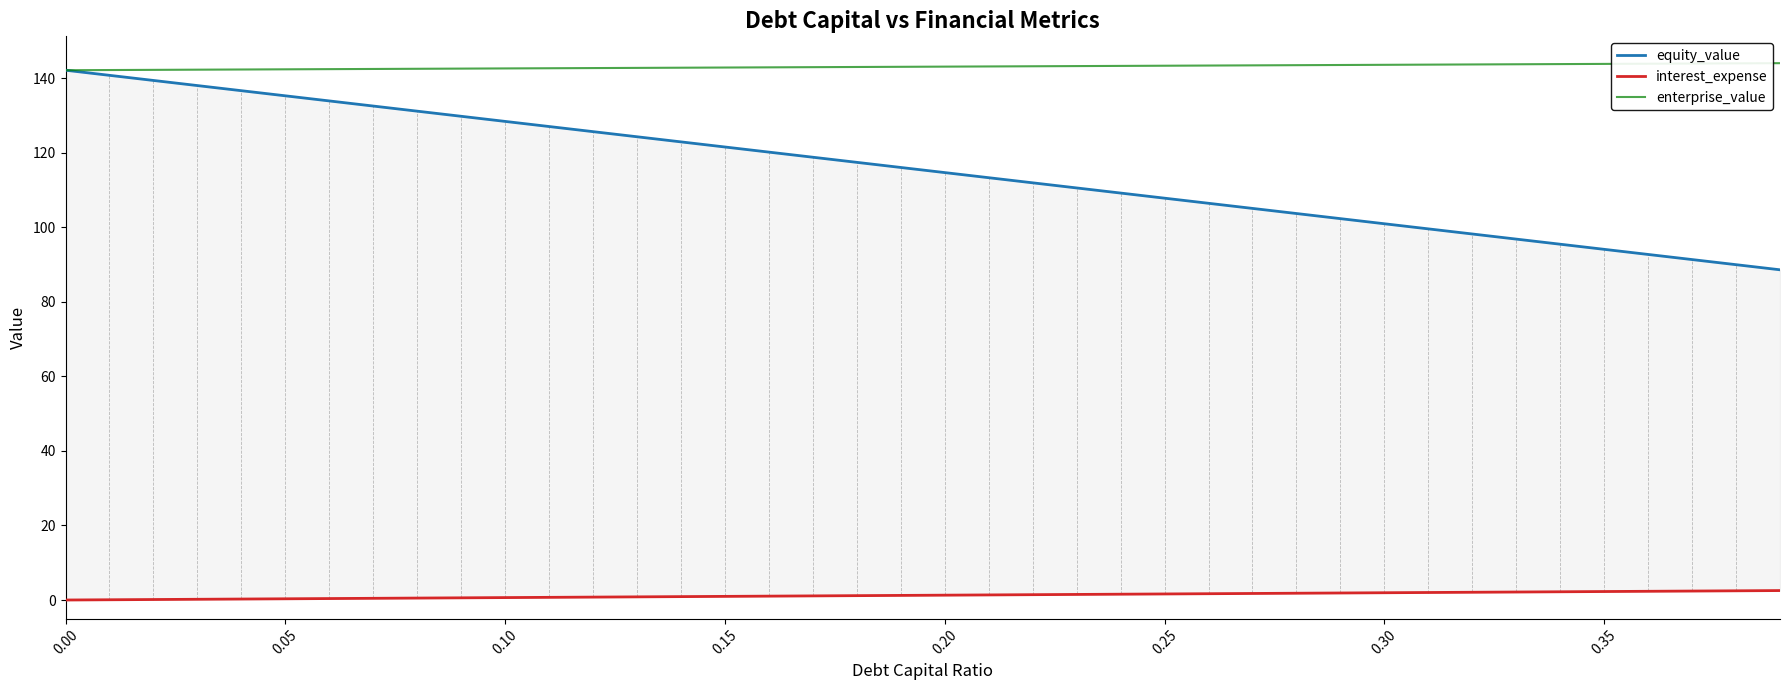

True or false: interest_expense and enterprise_value cross at least once.

False